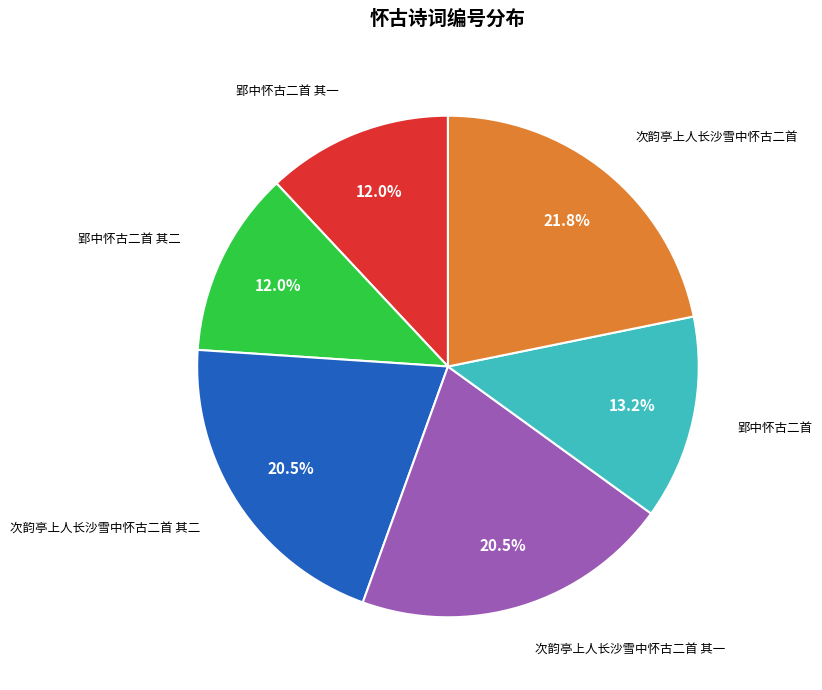

Does any single category account for the majority?

No